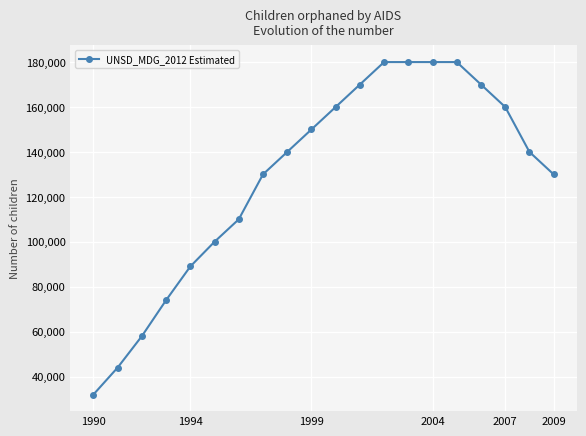

What is the difference between the second highest and second lowest values?

136000